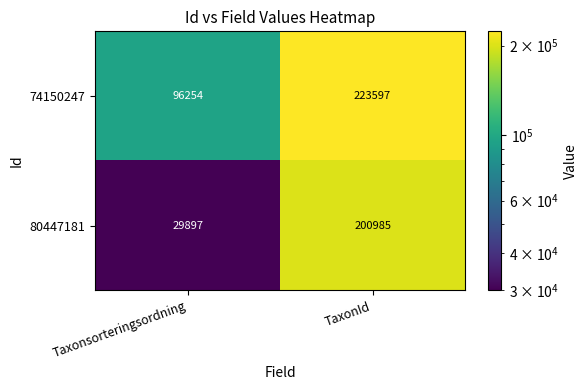

List the series in order of their peak value, highest first.

74150247, 80447181